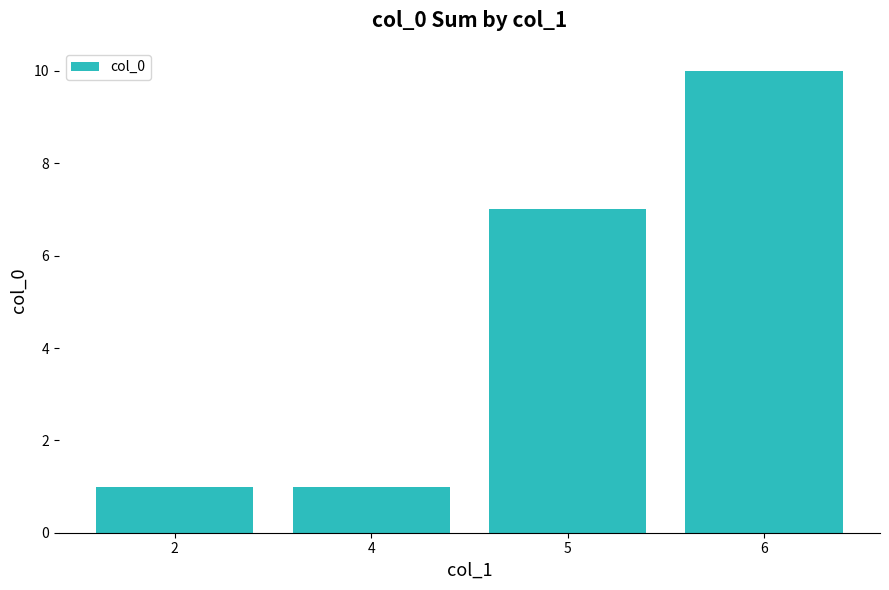

Which label corresponds to the largest value in the chart?

6